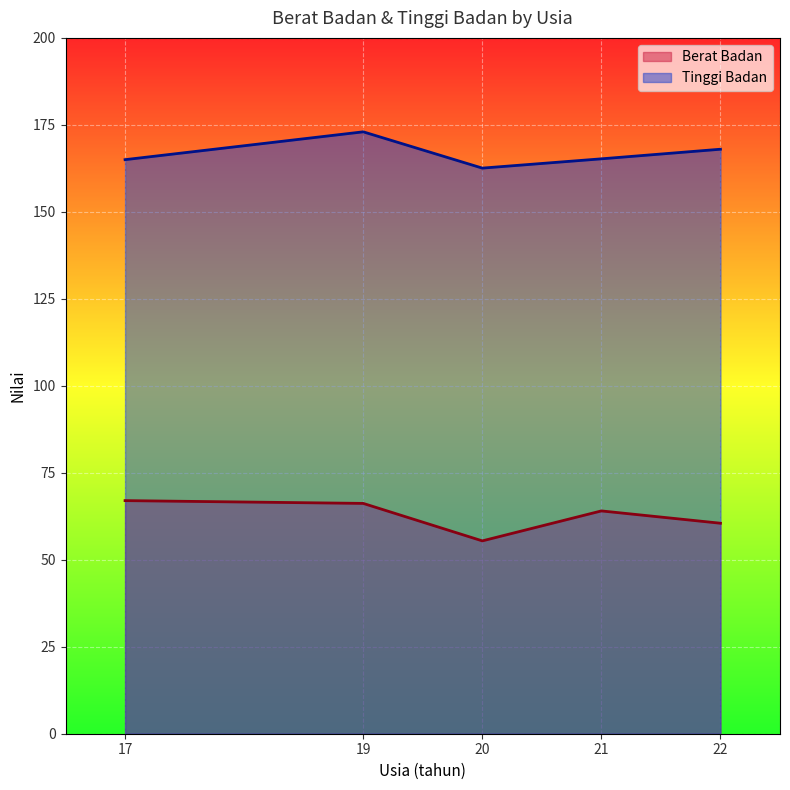

What is the difference between the maximum and minimum values in the Tinggi Badan series?

10.4